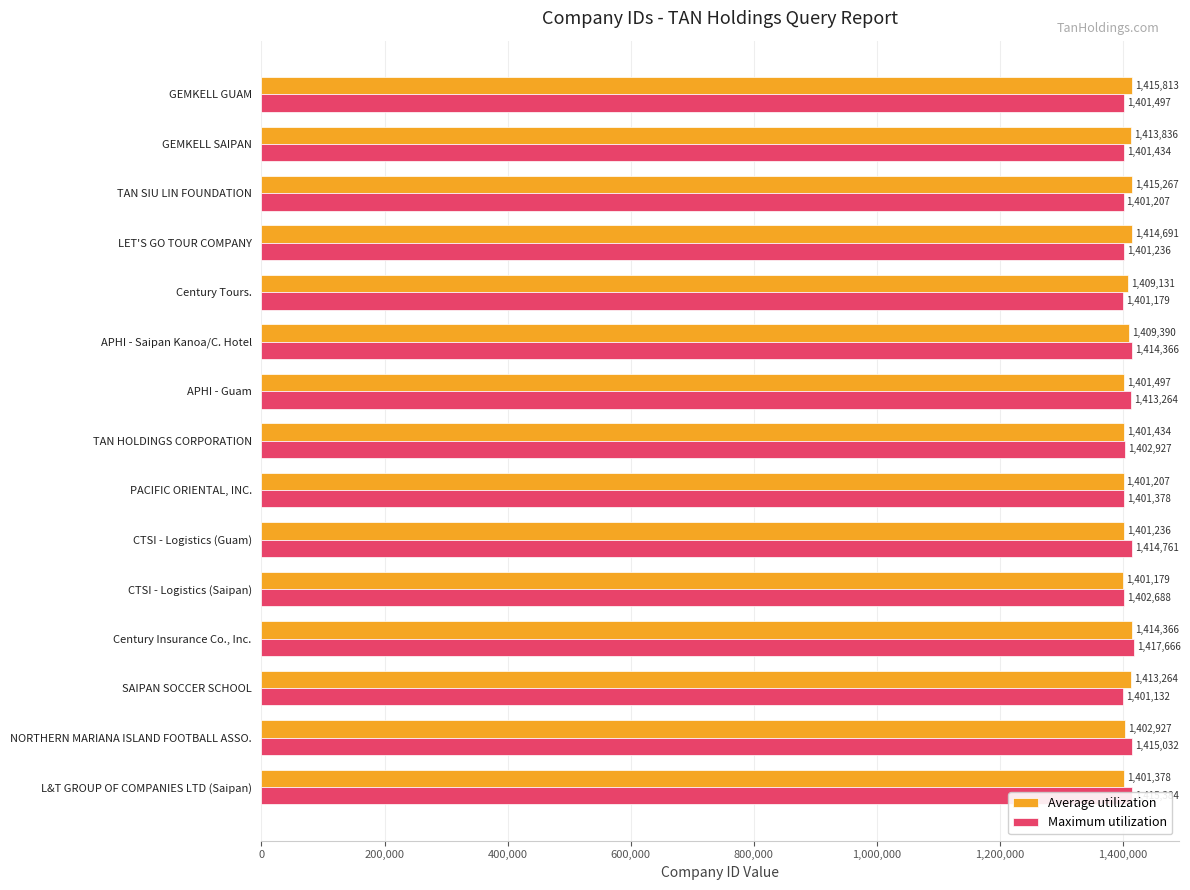

How many series are shown in this chart?

2